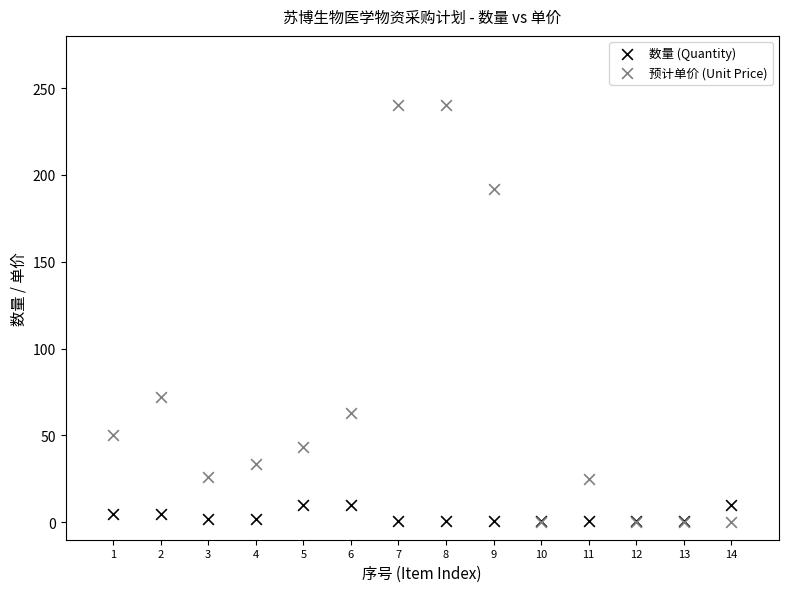

What are all the series names shown in the legend?

数量 (Quantity), 预计单价 (Unit Price)